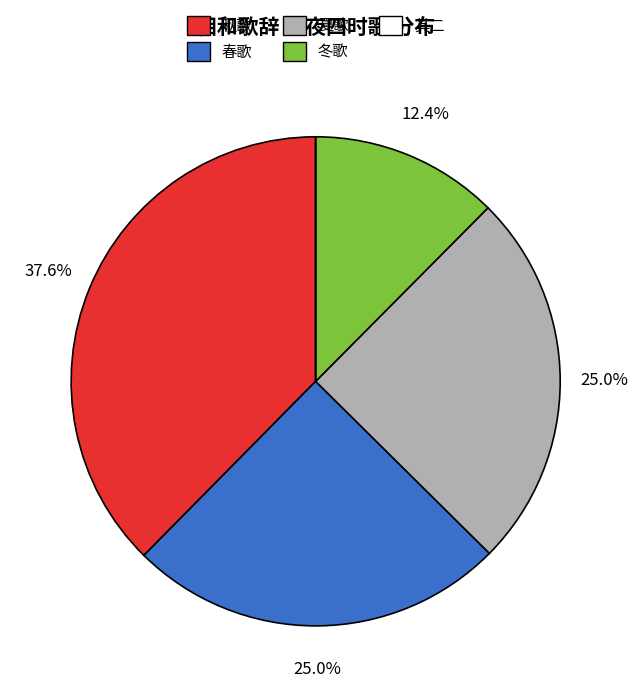

Does any single category account for the majority?

No